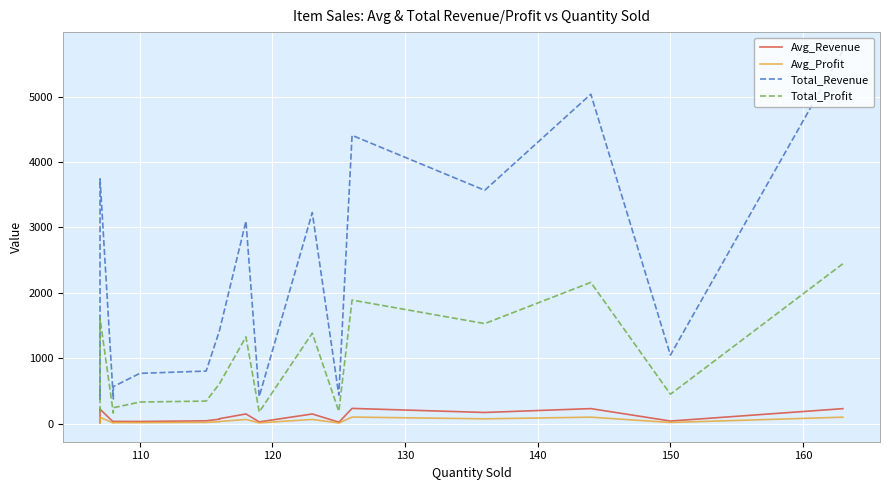

Which series has the widest spread of values?

Total_Revenue